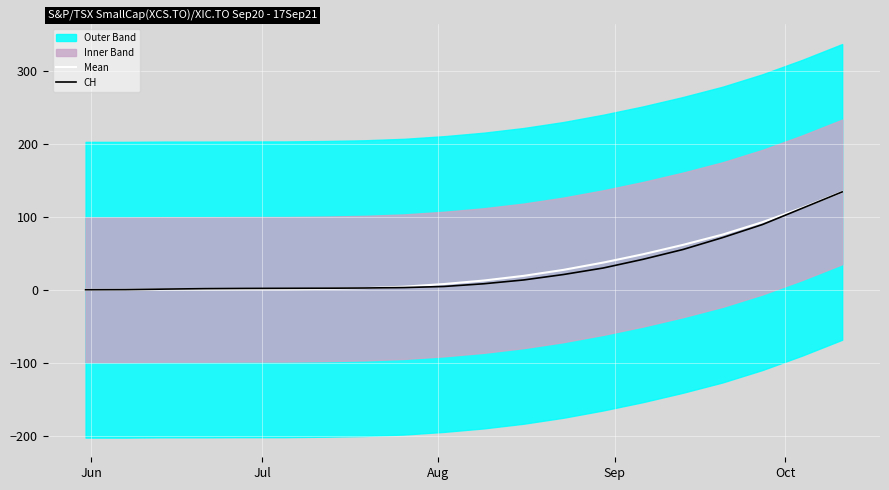

What is the highest value of the Mean series?

134.0